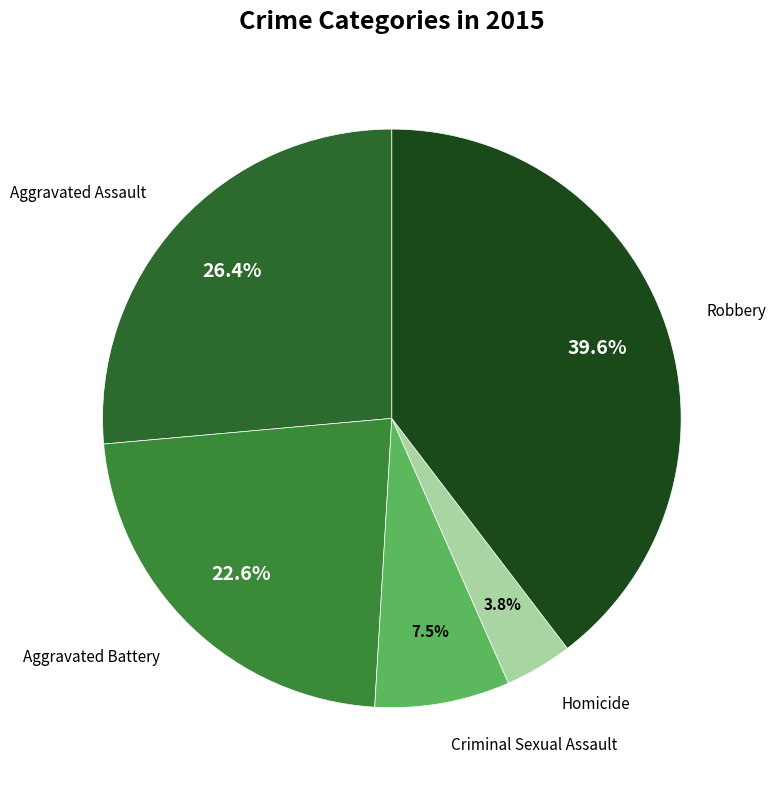

What percentage is NOT represented by Aggravated Battery?

77.4%